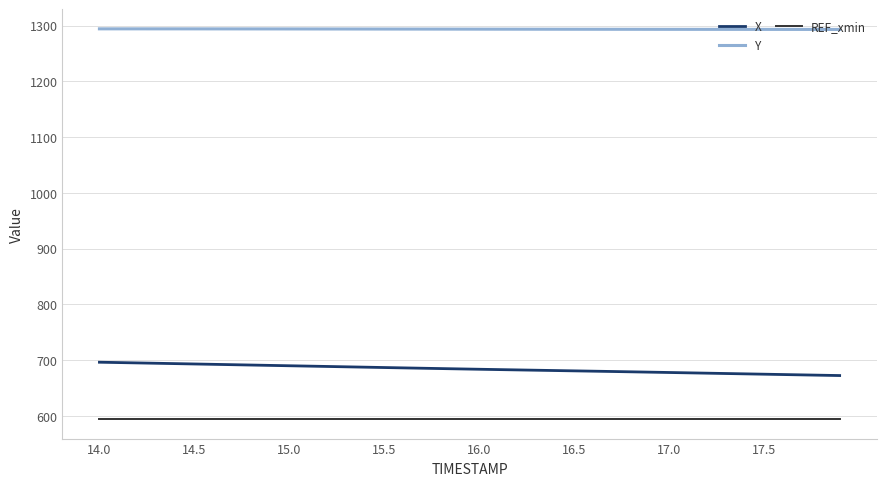

Rank the series by their maximum value, from highest to lowest.

Y, X, REF_xmin